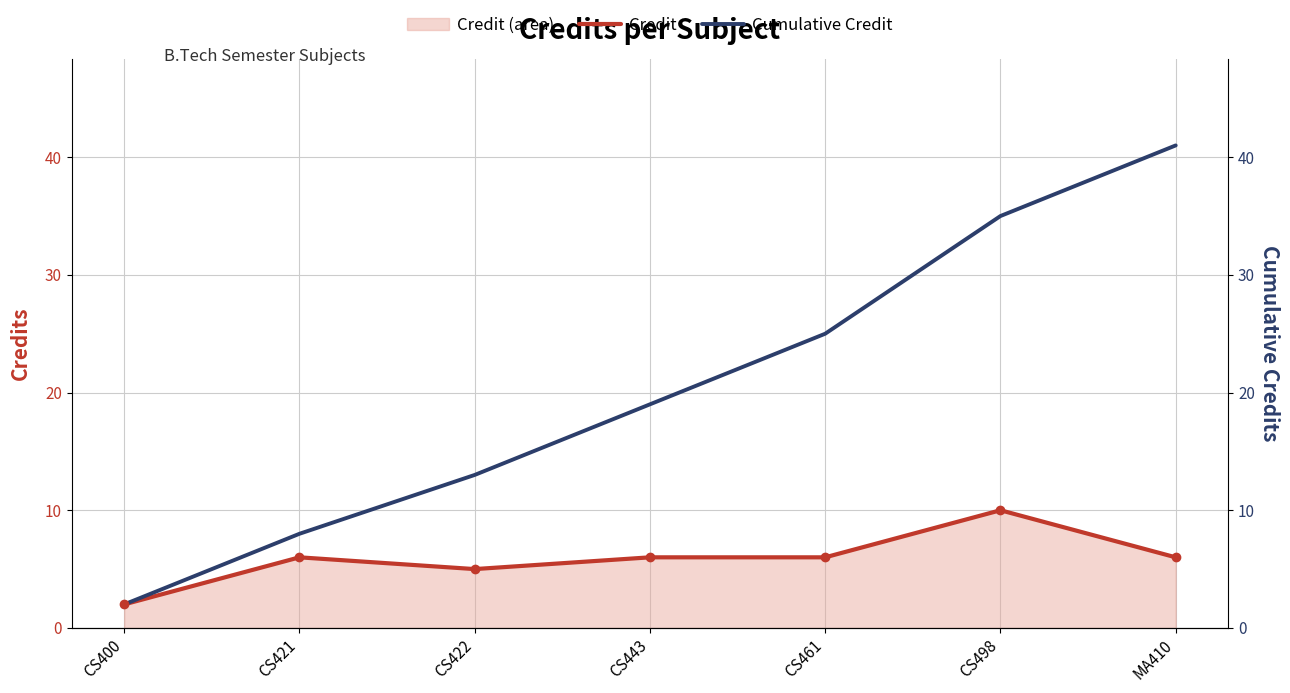

The value of Credit at CS461 is 8. True or false?

False